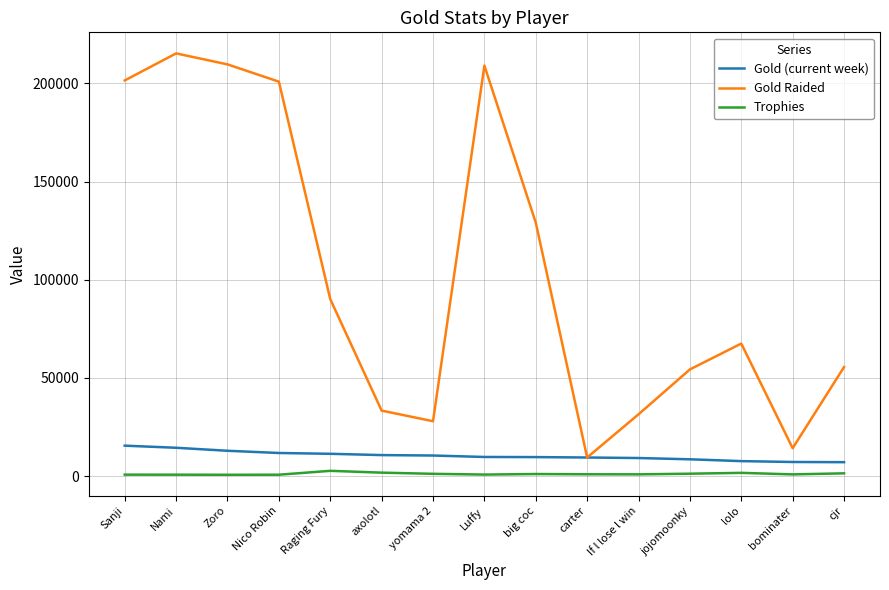

Rank the series by their maximum value, from highest to lowest.

Gold Raided, Gold (current week), Trophies